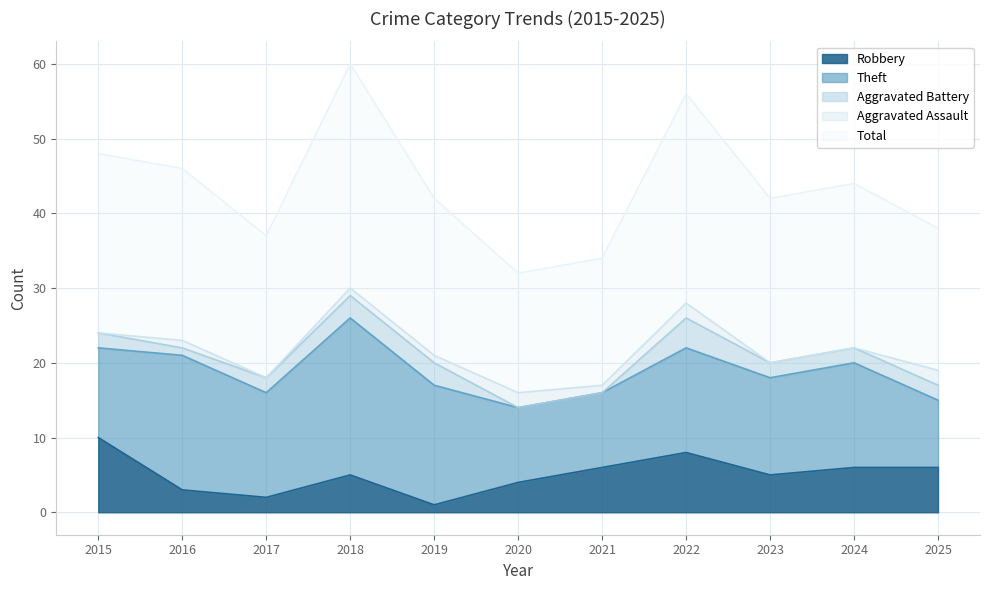

Reading left to right, extract all data points from this chart.

Robbery: 2015=10	2016=3	2017=2	2018=5	2019=1	2020=4	2021=6	2022=8	2023=5	2024=6	2025=6
Theft: 2015=12	2016=18	2017=14	2018=21	2019=16	2020=10	2021=10	2022=14	2023=13	2024=14	2025=9
Aggravated Battery: 2015=2	2016=1	2017=2	2018=3	2019=3	2020=0	2021=0	2022=4	2023=2	2024=2	2025=2
Aggravated Assault: 2015=0	2016=1	2017=0	2018=1	2019=1	2020=2	2021=1	2022=2	2023=0	2024=0	2025=2
Total: 2015=24	2016=23	2017=19	2018=30	2019=21	2020=16	2021=17	2022=28	2023=22	2024=22	2025=19